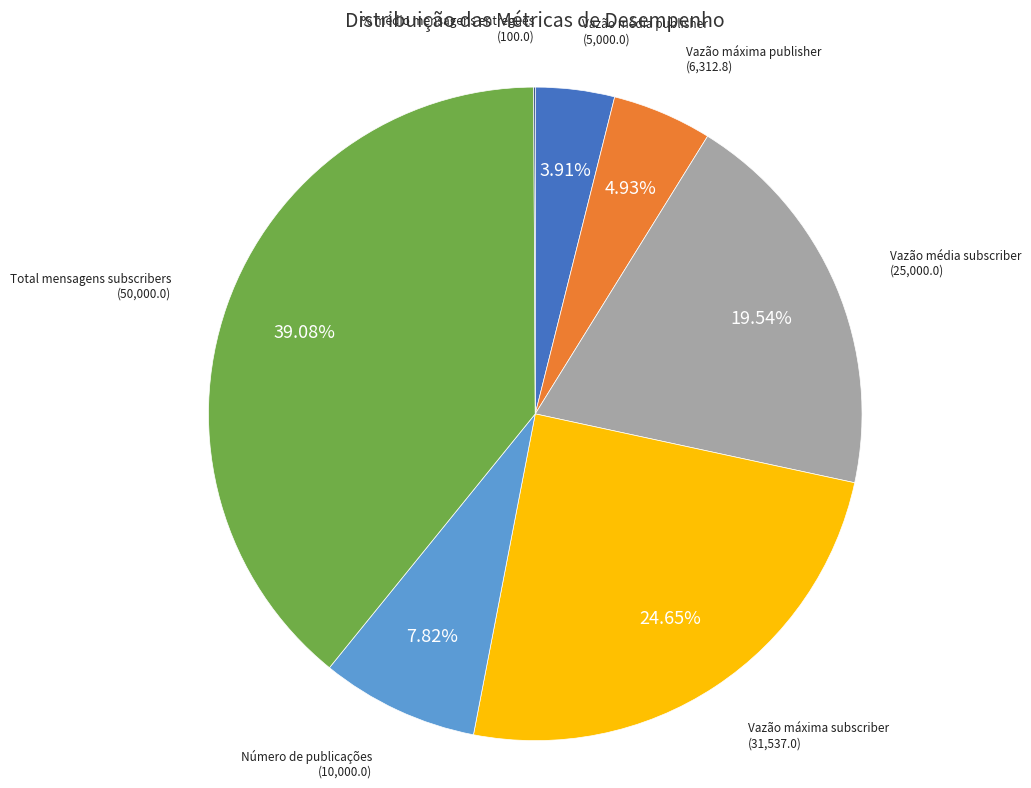

Does Vazão máxima subscriber represent more than half of the total?

No